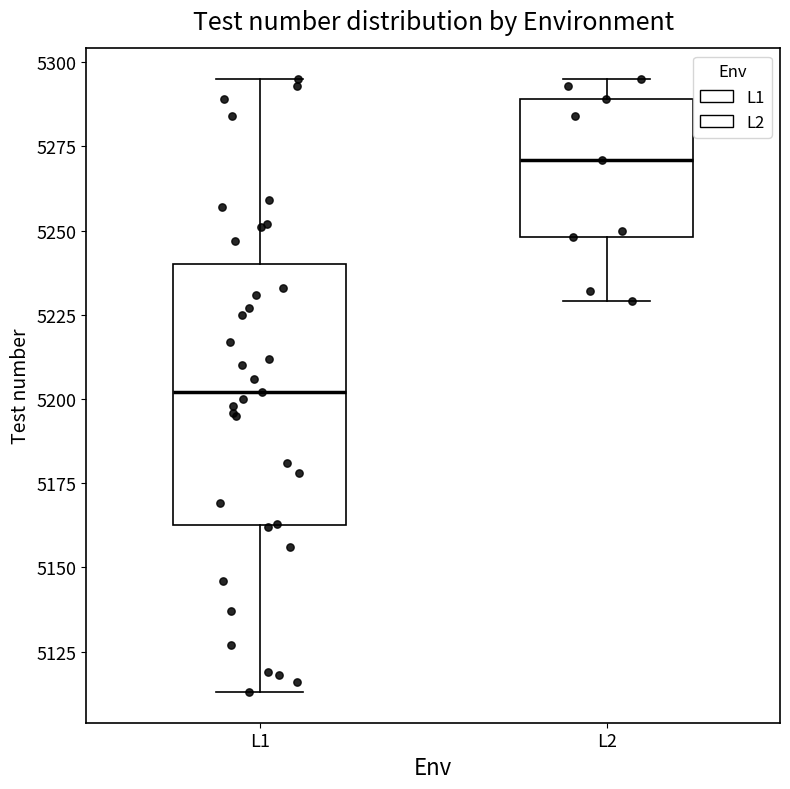

Which box is the tallest, from its lower edge to its upper edge?

L1